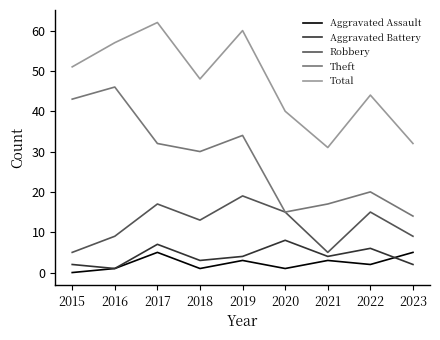

Where is the first local minimum for Theft?

2018